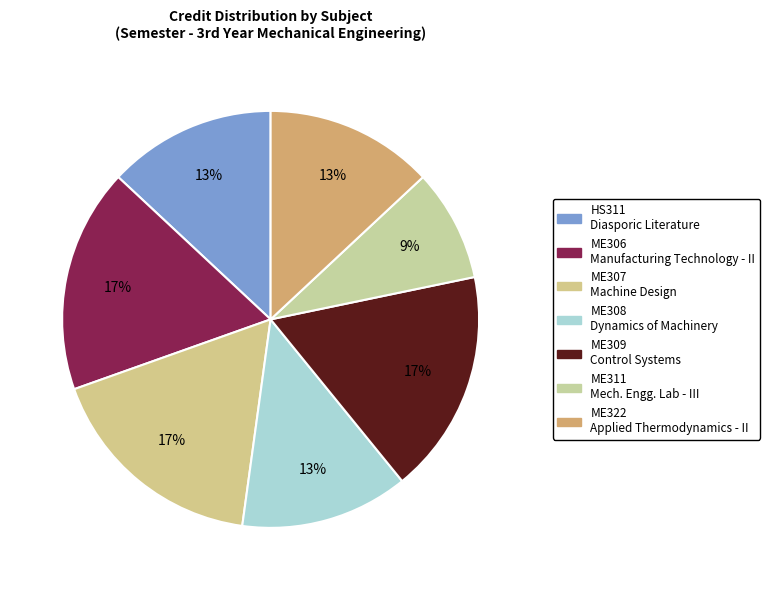

To the nearest percent, what is the average slice percentage?

14%